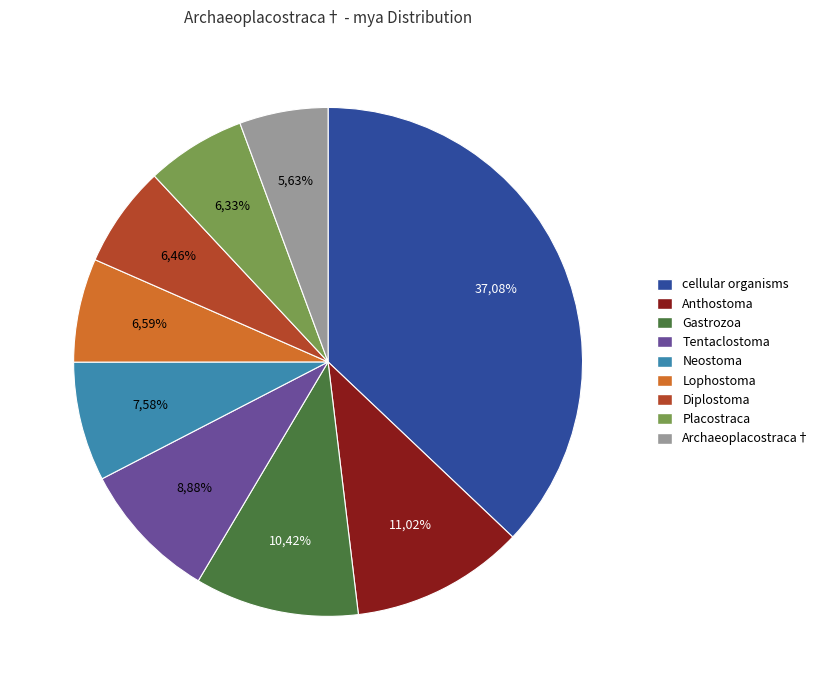

Is there any slice that represents more than half of the pie?

No